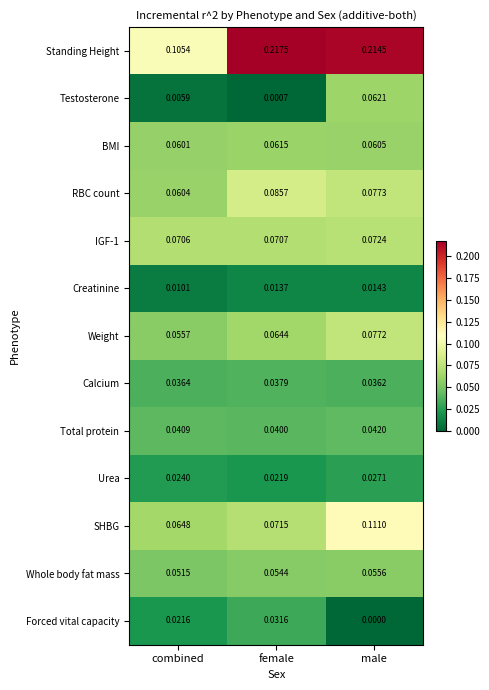

What is the total value across all series at female?

0.8